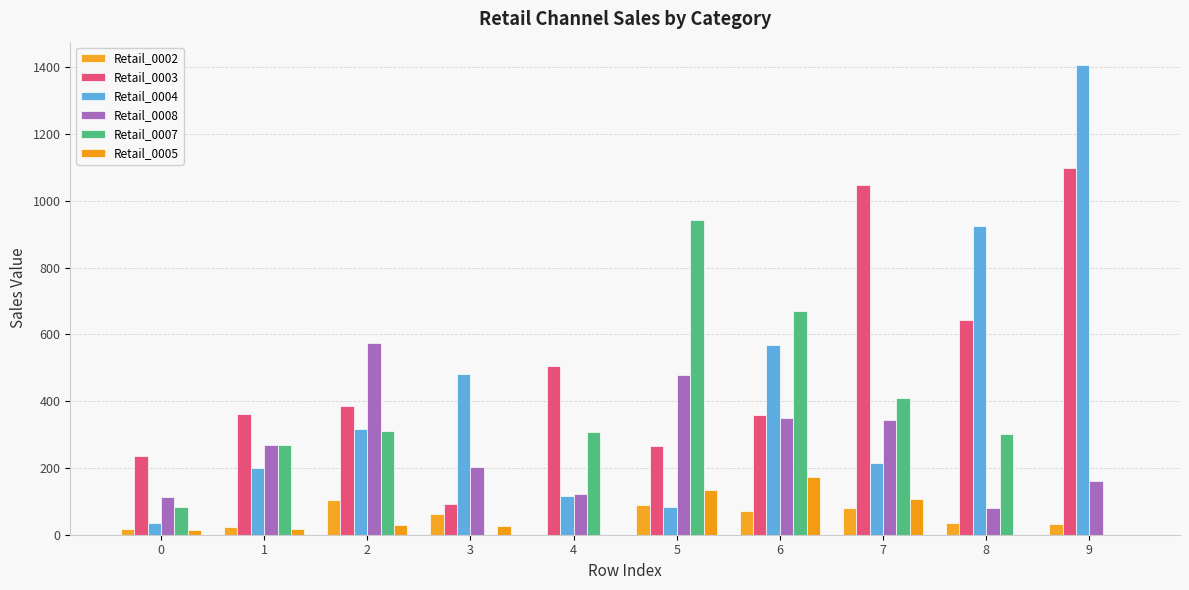

At which label is Retail_0002 closest to 51?

3